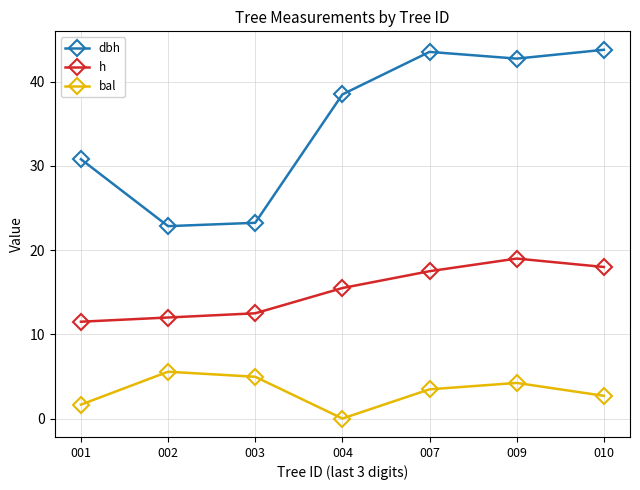

Rank the series by their average value, from highest to lowest.

dbh, h, bal